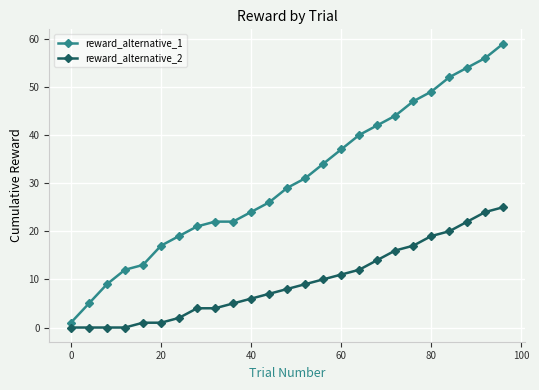

Which series has the largest range (max minus min)?

reward_alternative_1